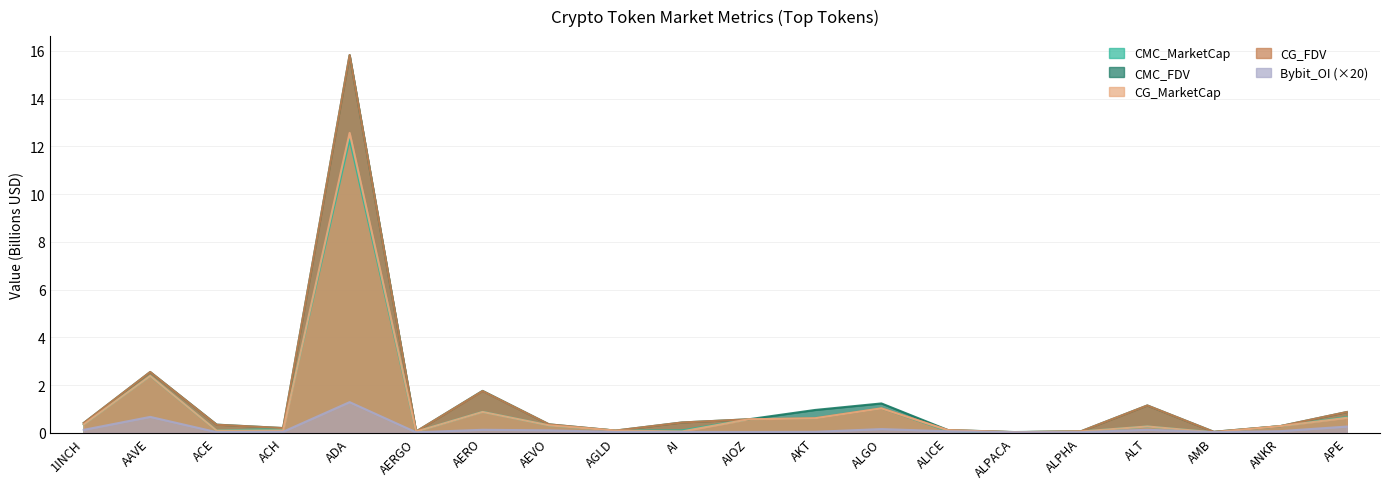

Between 1INCH and AERGO, which series saw the biggest shift?

CMC_FDV